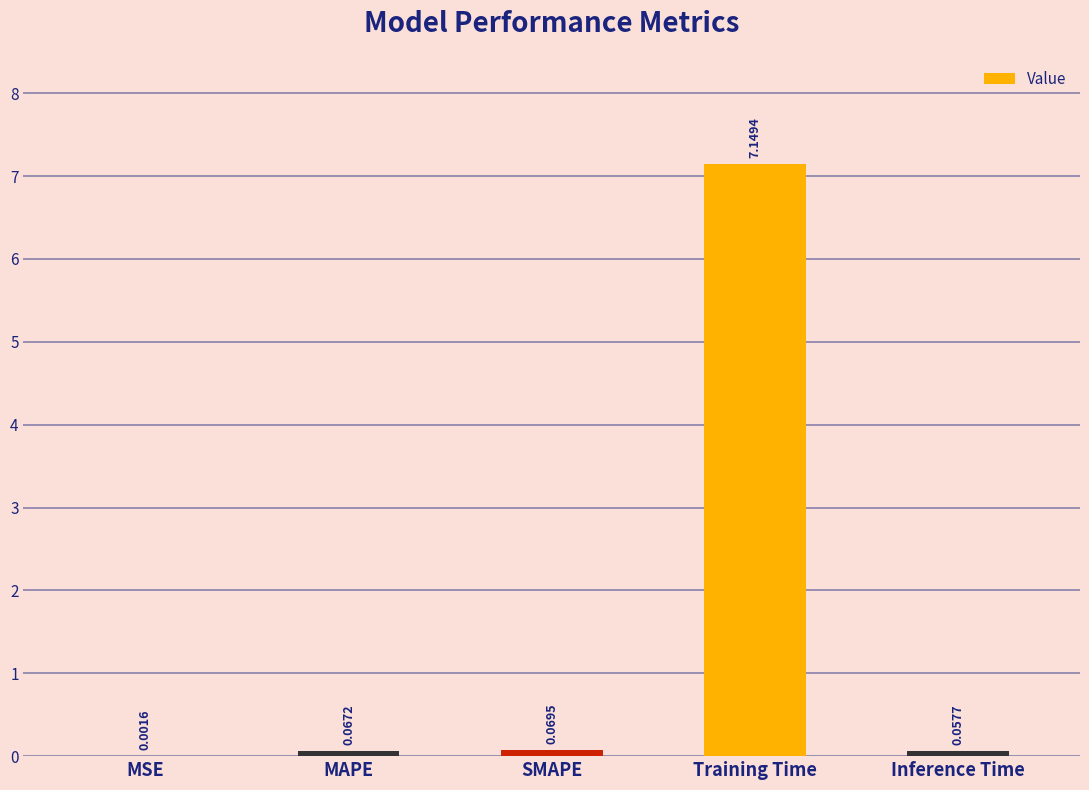

Where is the data nearest to the value 3?

SMAPE